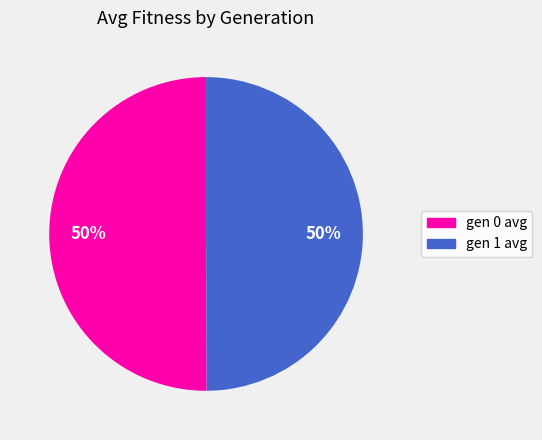

The gen 0 avg slice represents 50% of the pie. True or false?

True